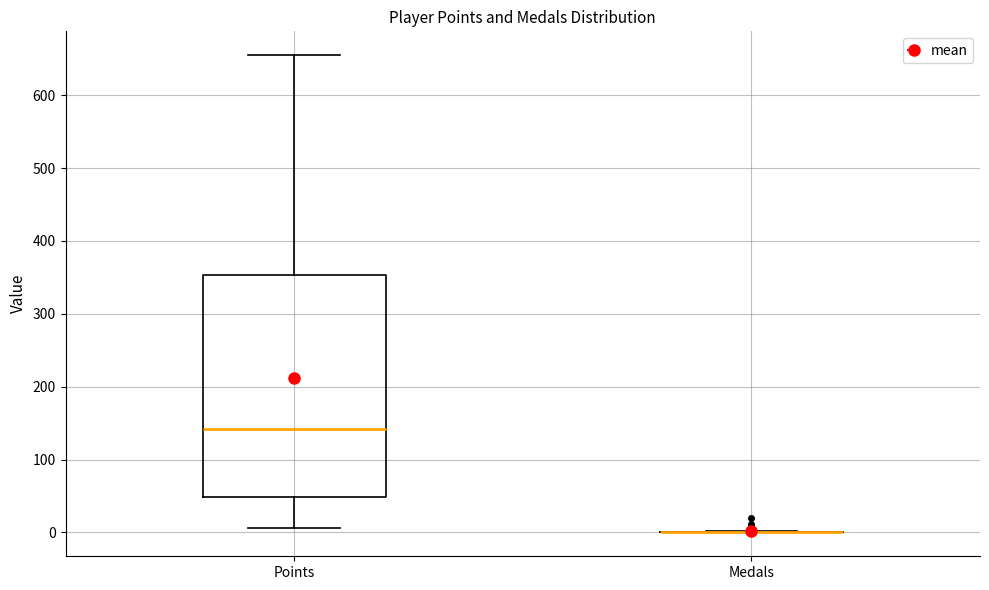

Comparing the boxes themselves (not the whiskers), which one is the tallest?

Points